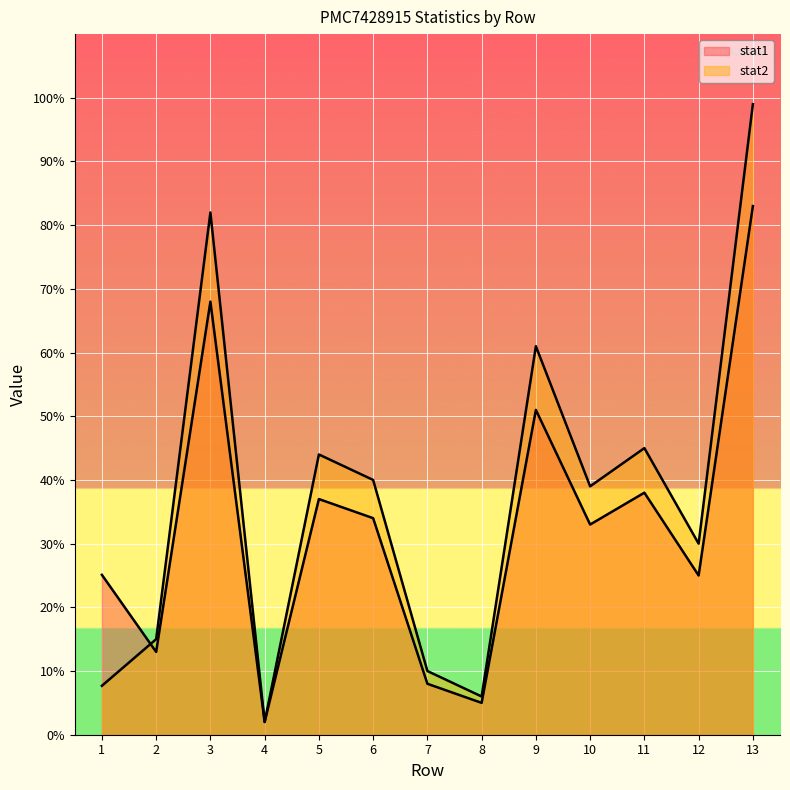

What is the highest value of the stat2 series?

99.0